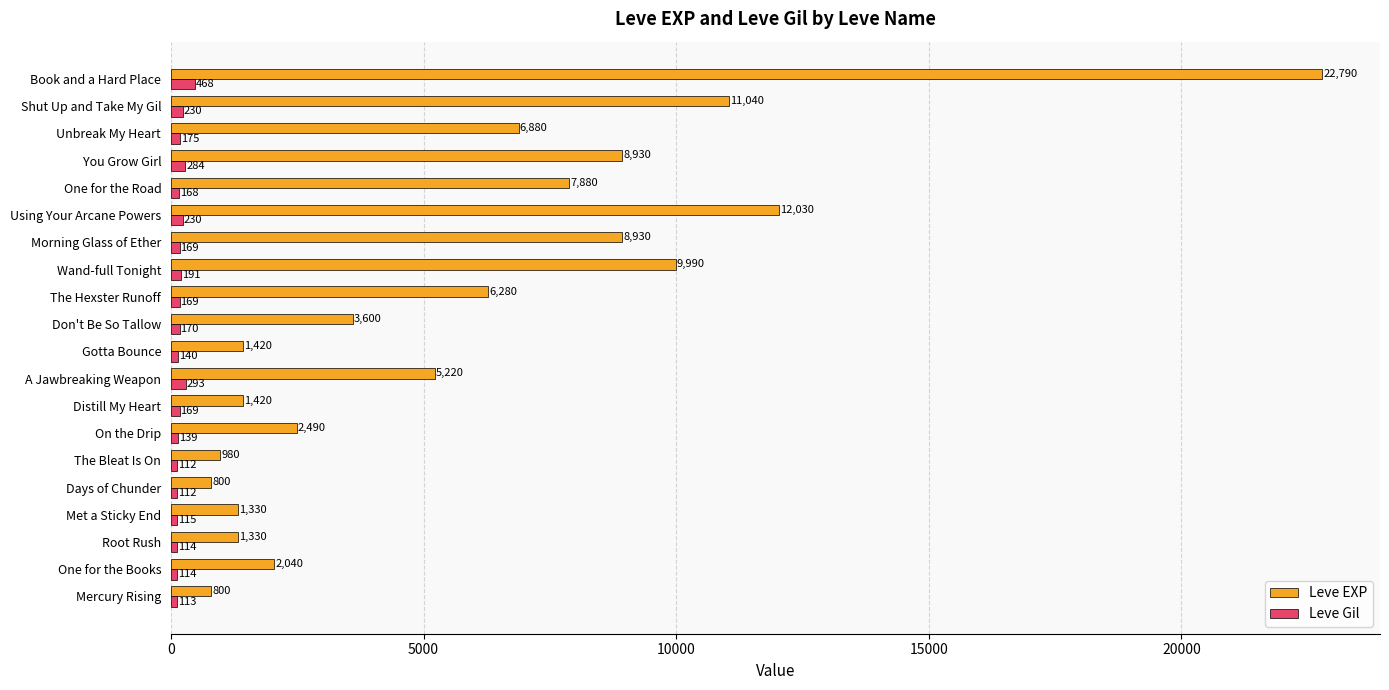

What value does the Leve Gil series have at Unbreak My Heart, to the nearest 5?

175